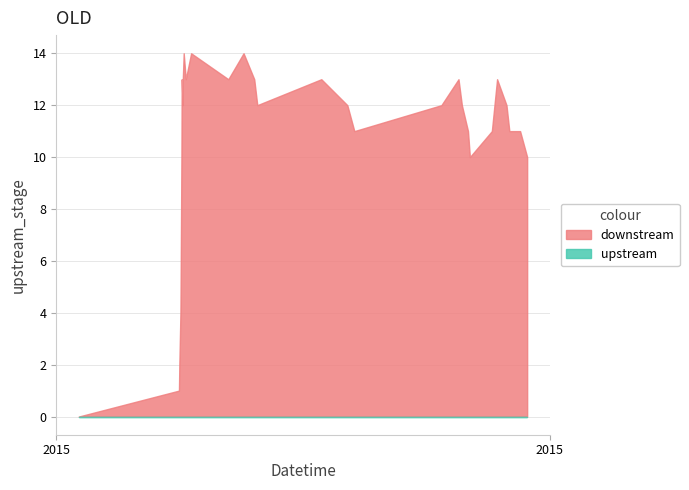

Which series has the largest range (max minus min)?

downstream